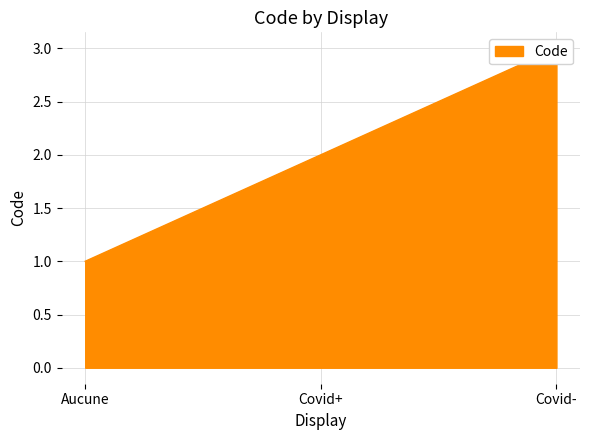

What is the label of the 3rd point from the left?

Covid-